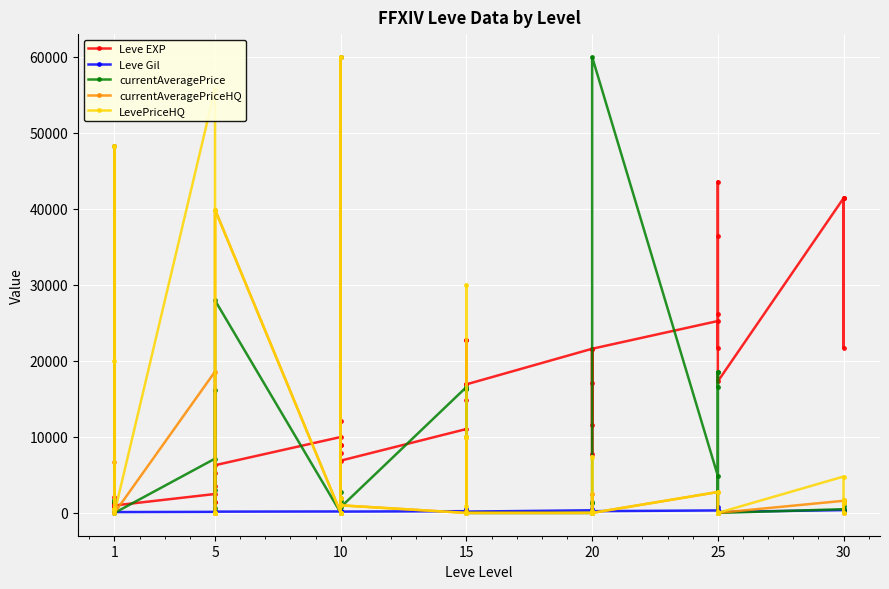

How many distinct data groups are displayed?

5